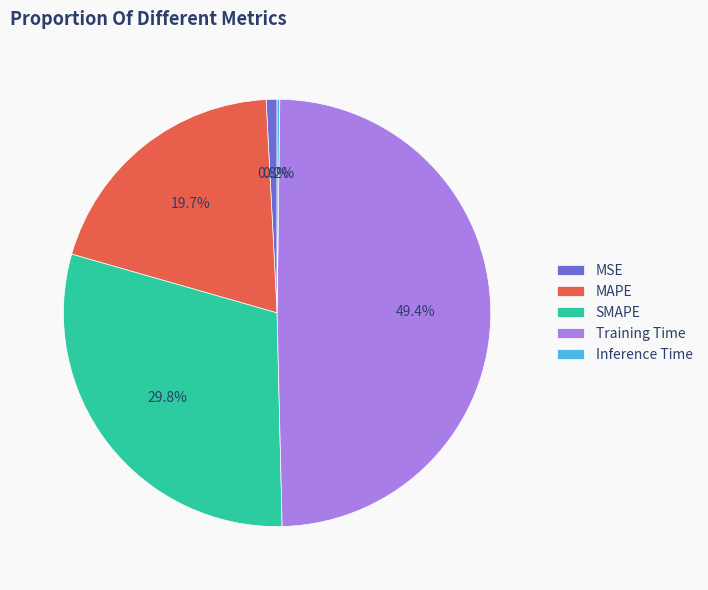

Is there any slice that represents more than half of the pie?

No